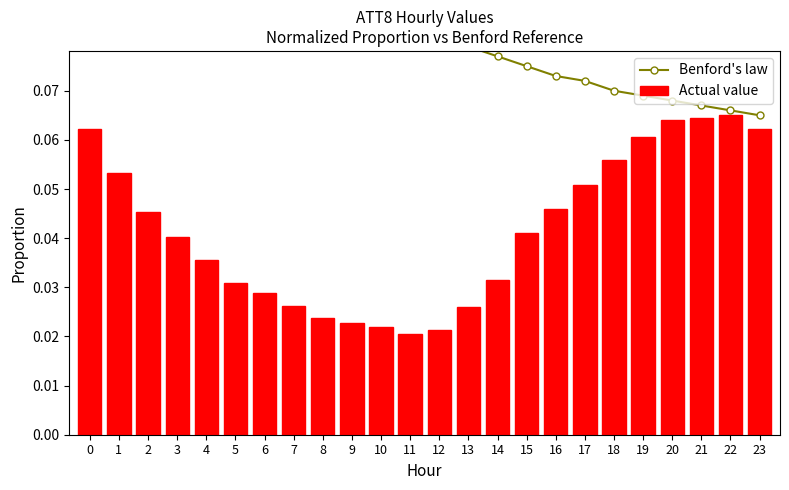

Count the Actual value values in the range 0 to 1.

24